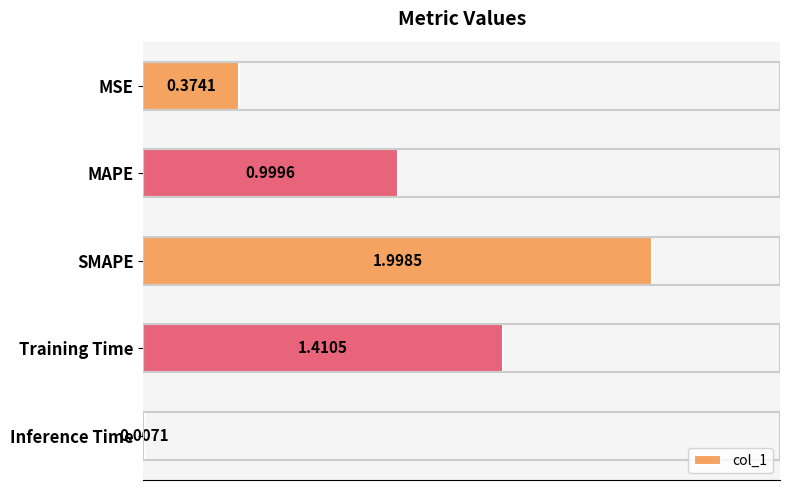

Where is the data nearest to the value 1?

MAPE